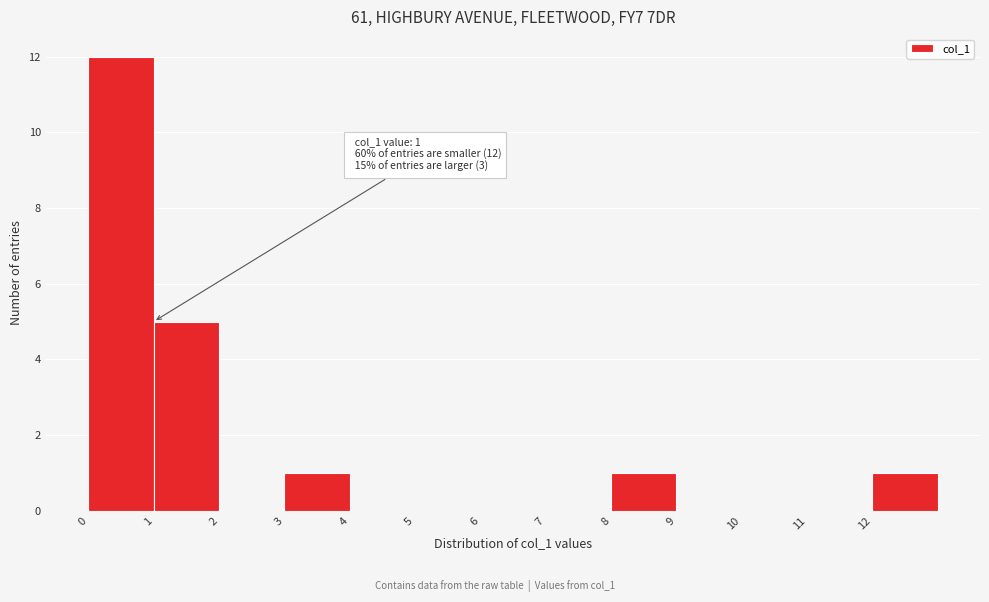

Over which range of the x-axis is the bar tallest?

0 to 1